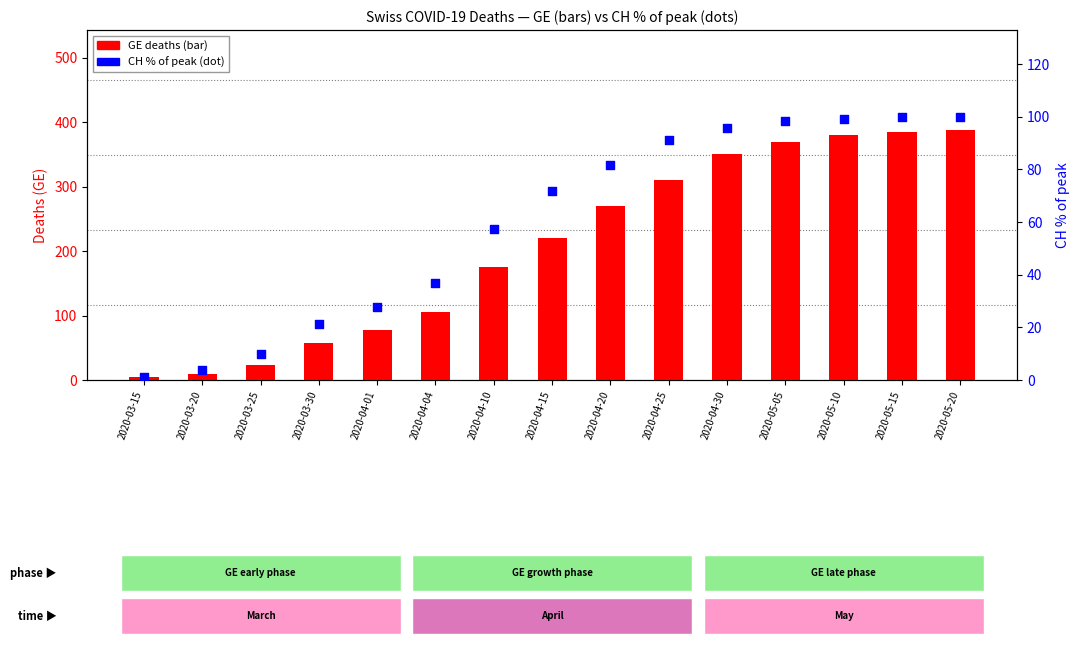

Which series reaches the maximum Y coordinate?

GE deaths